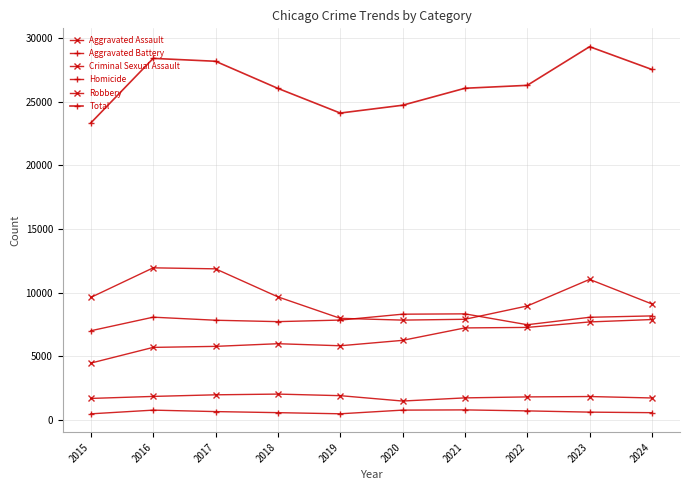

What is the sum of all Aggravated Battery values?

78963